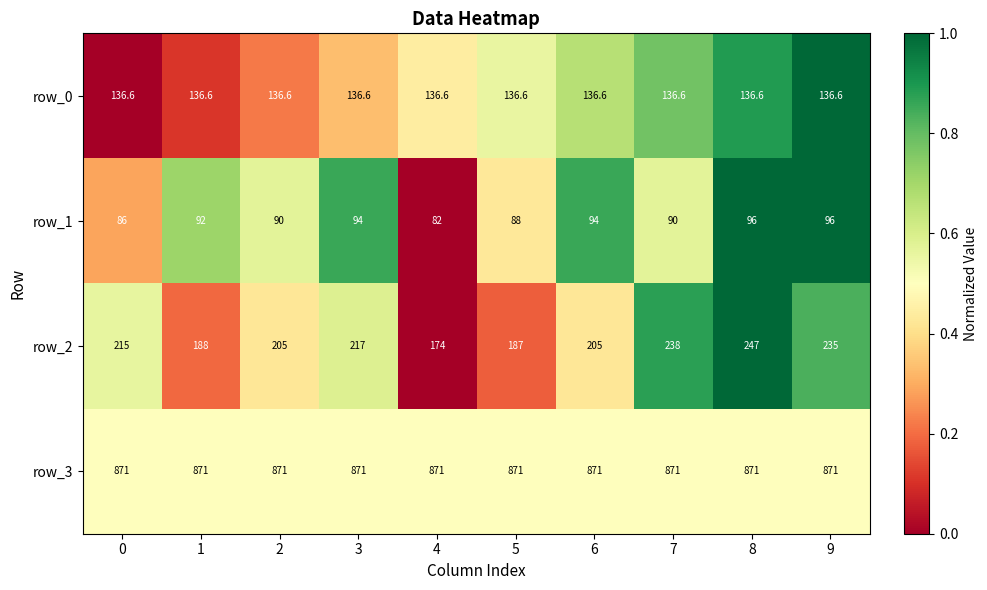

At which category is the sum across all series the highest?

8